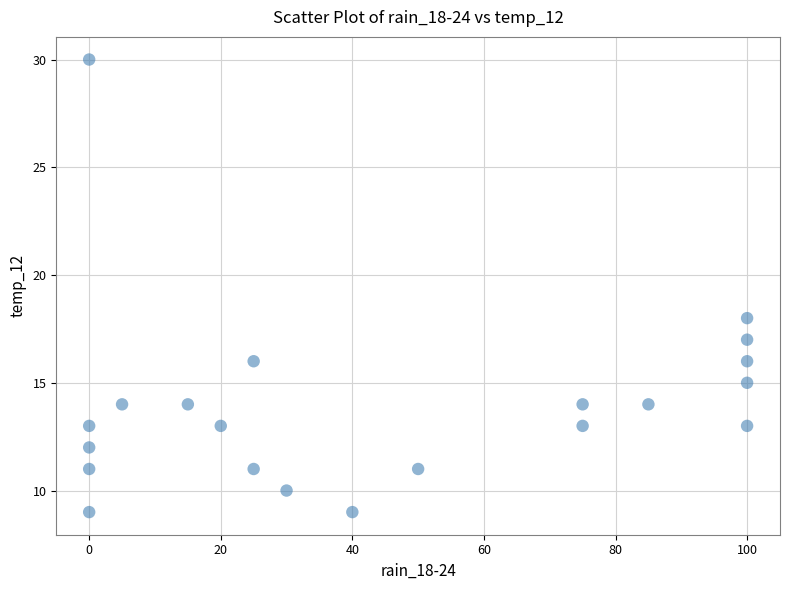

What is the range of Y values (max minus min)?

21